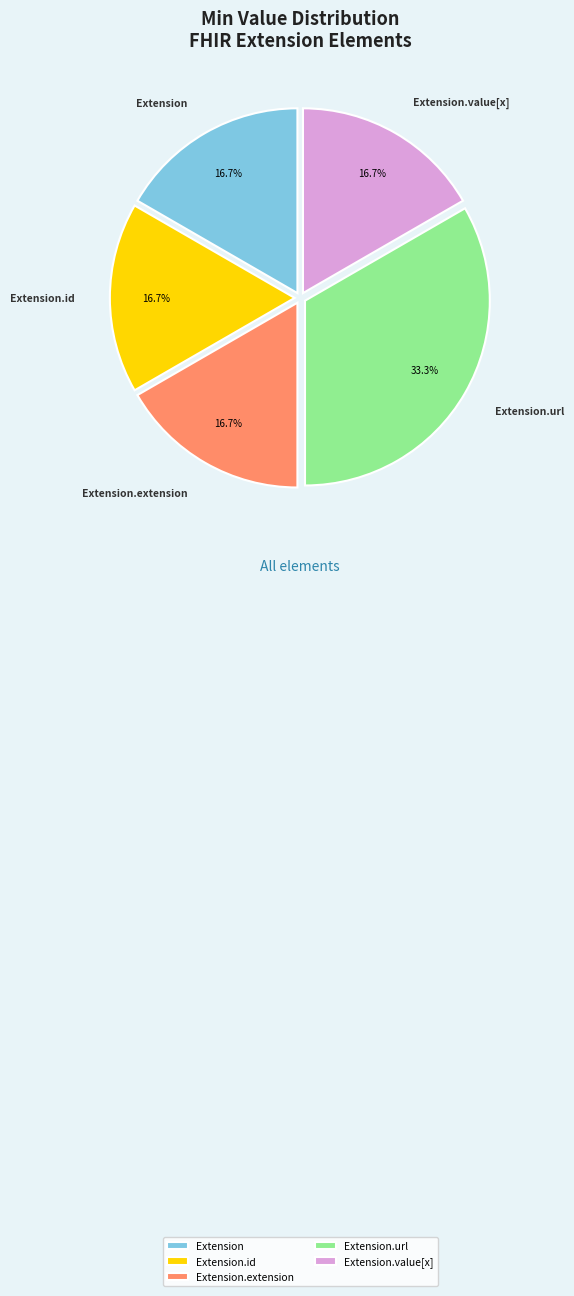

Count the number of slices in the pie.

5